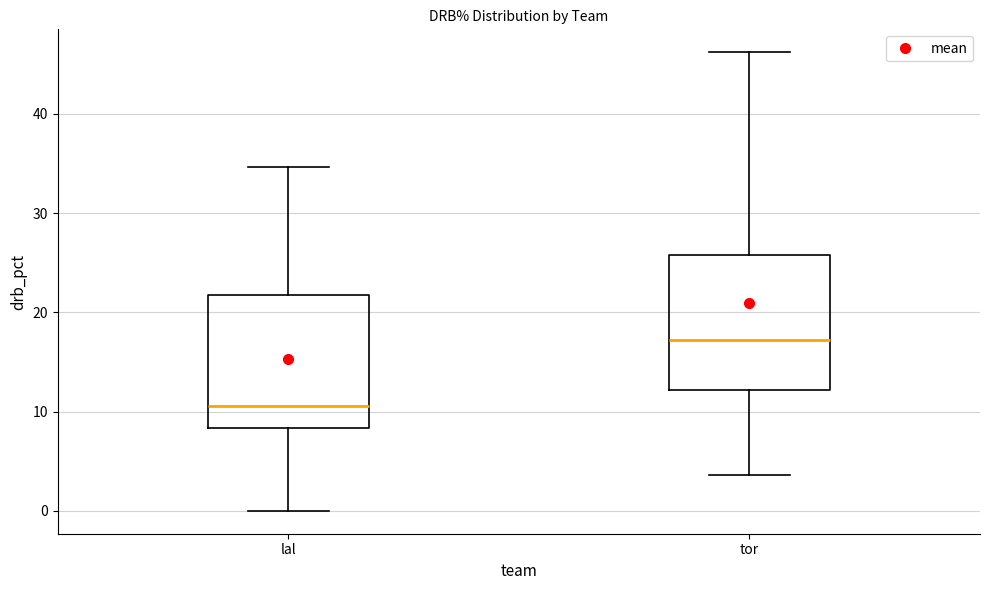

Where does the lower whisker of the box for lal end on the y-axis? The values are not printed on the chart, so give them approximately, as read against the axis.

0